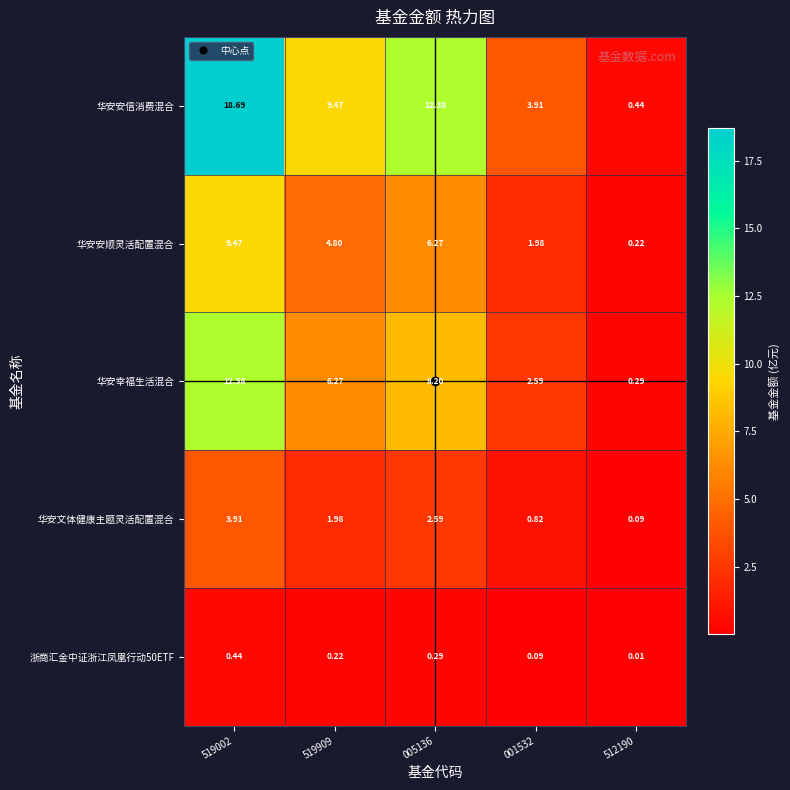

What is the total value across all series at 519909?

22.7